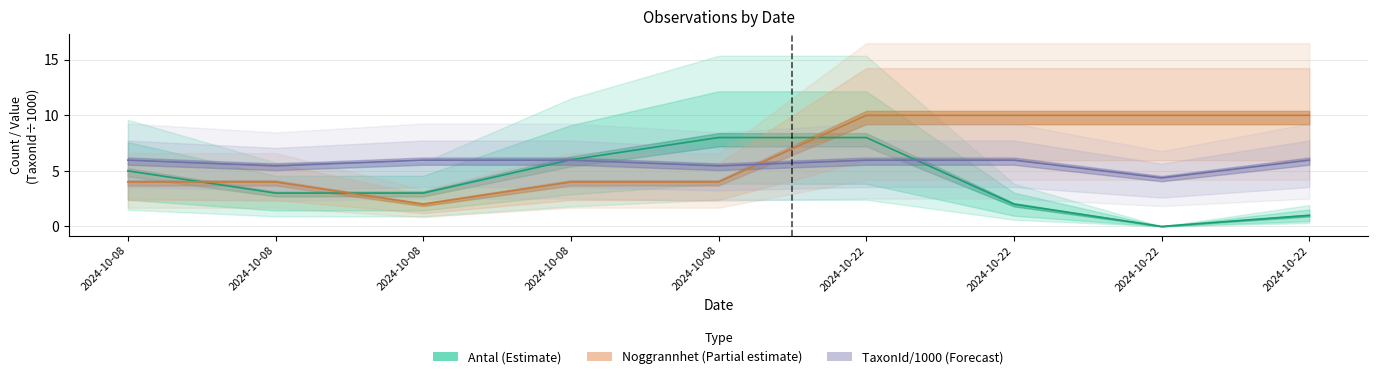

Where does the TaxonId series first go above 5?

2024-10-08